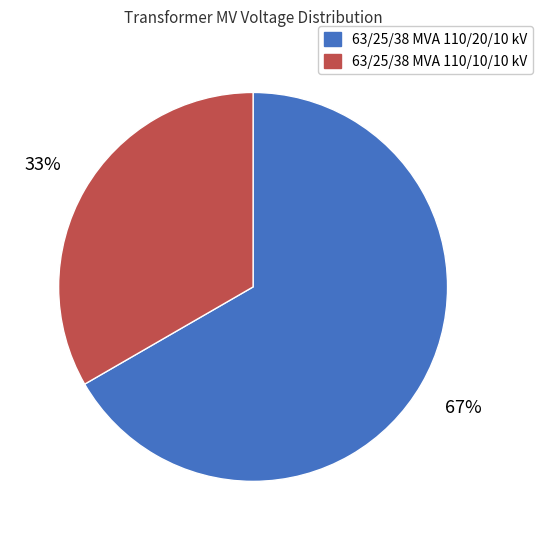

Which category has the smallest portion of the pie?

63/25/38 MVA 110/10/10 kV